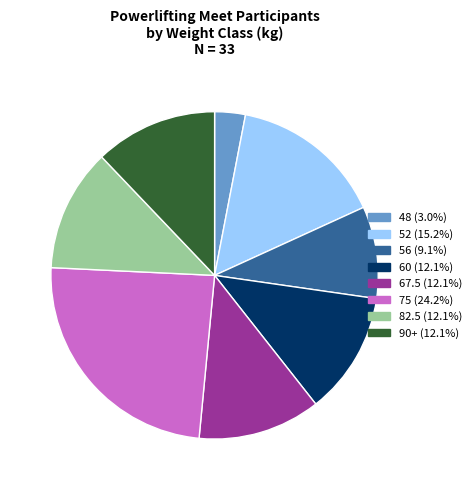

Which has a higher value, 48 or 52?

52